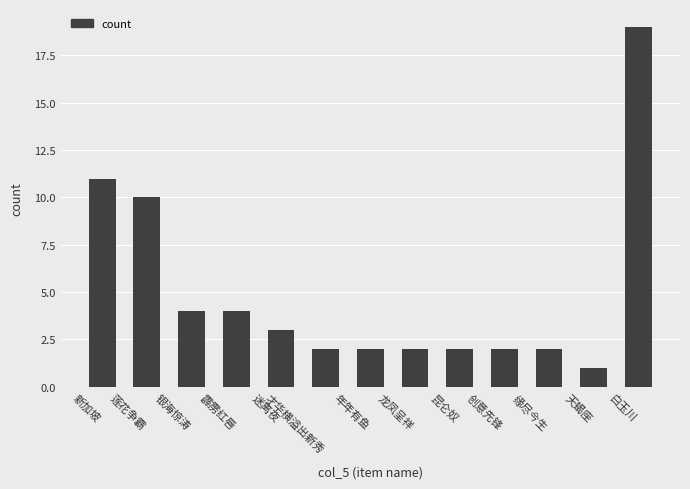

At which category does the chart reach its minimum across all series?

天蝎座